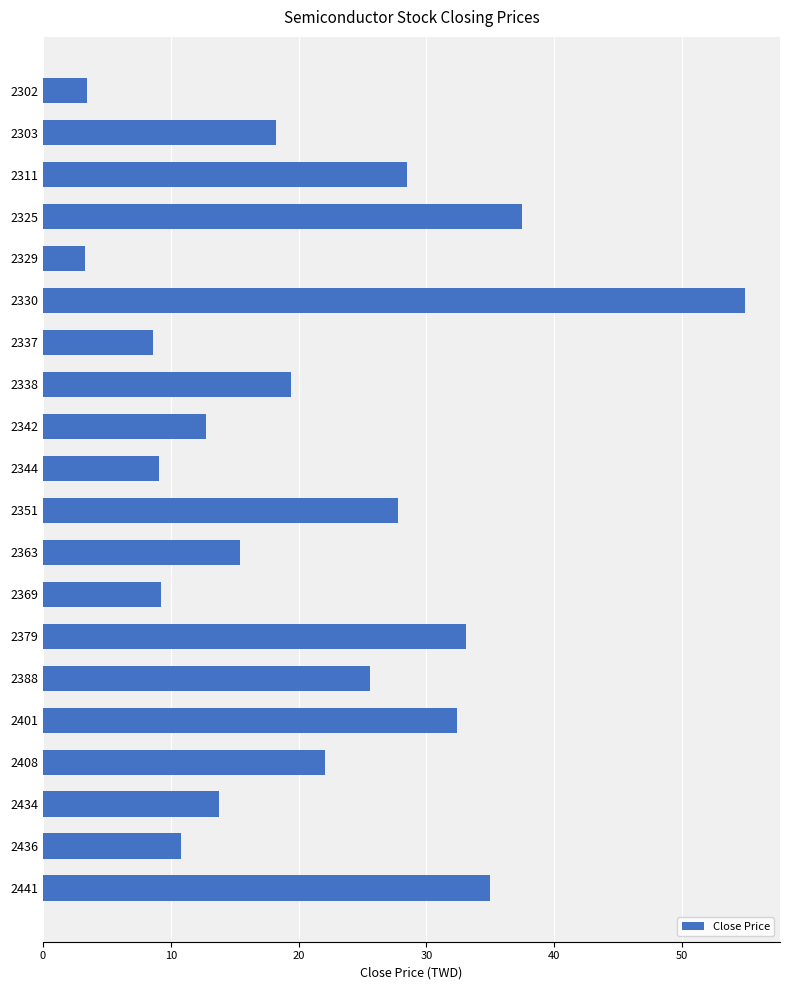

The value at 2303 is 18.2. True or false?

True